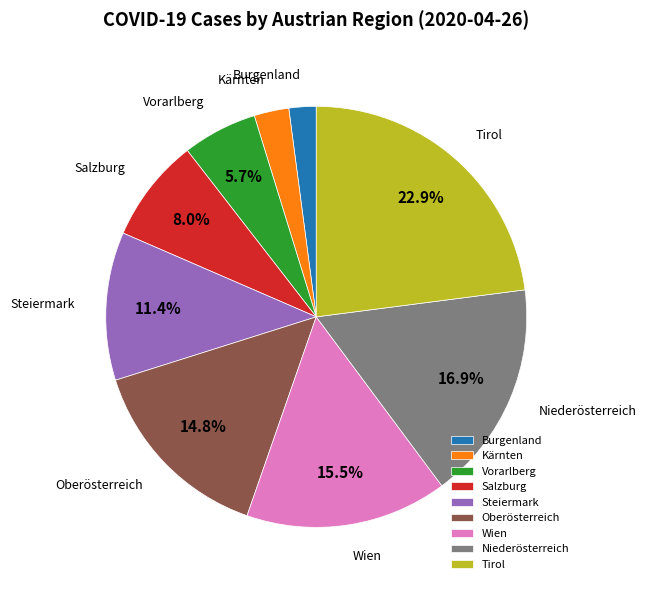

Between Niederösterreich and Tirol, which is larger?

Tirol